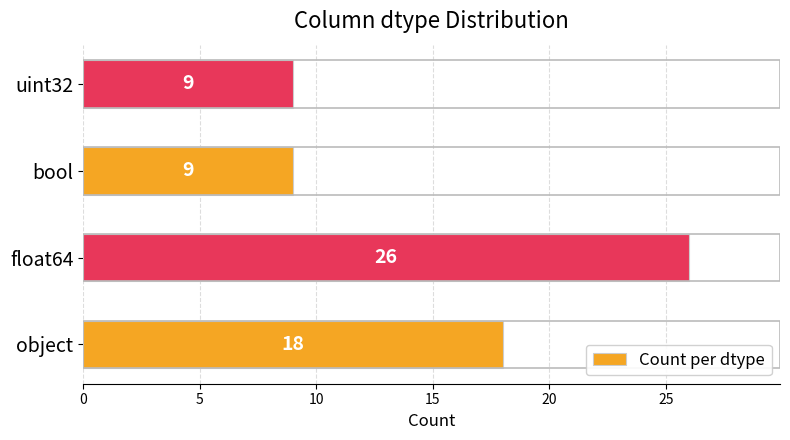

Does the chart contain any negative values?

No